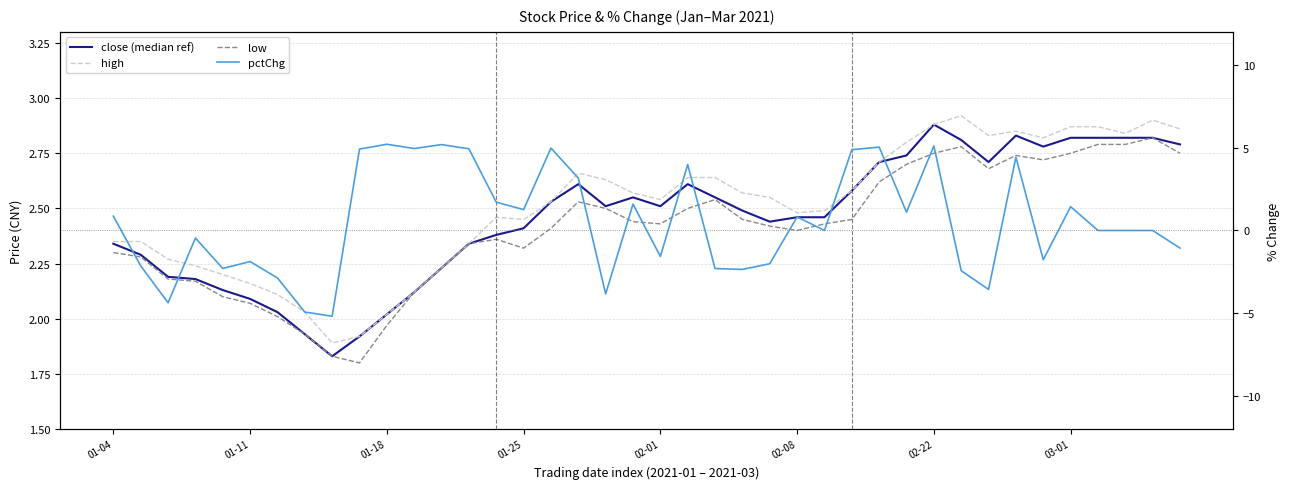

What is the average value of the pctChg series?

0.5